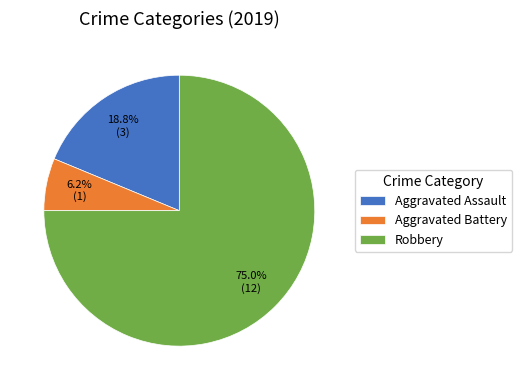

Rank the categories by value from lowest to highest.

Aggravated Battery, Aggravated Assault, Robbery